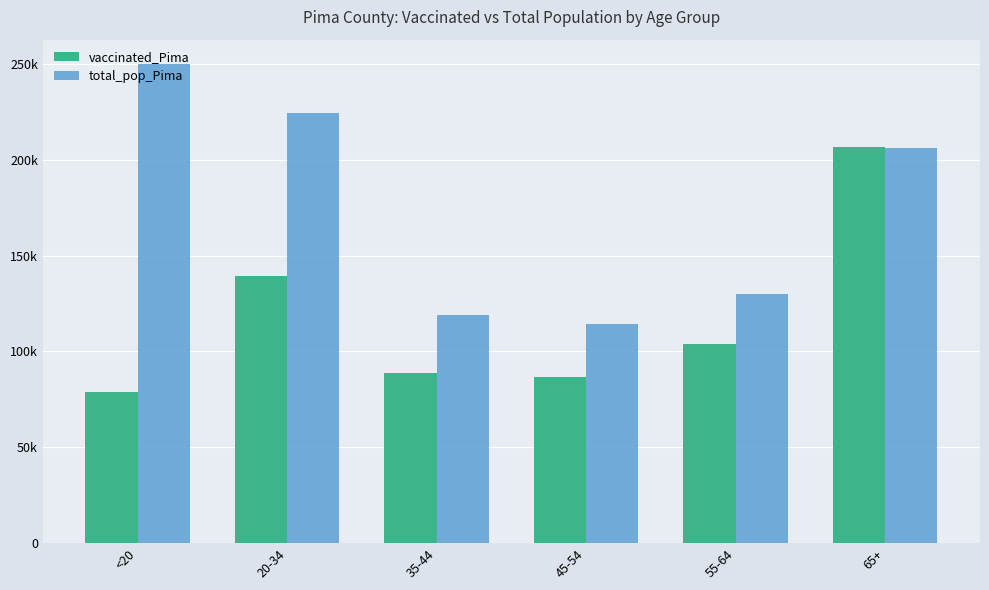

List the series in order of their peak value, lowest first.

vaccinated_Pima, total_pop_Pima